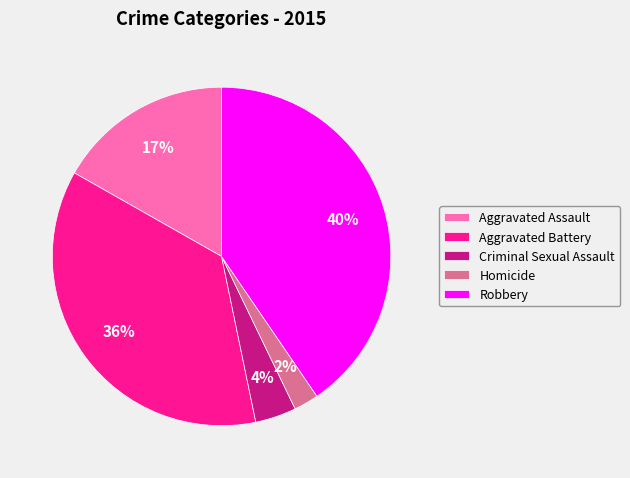

To the nearest percent, what is the difference between the largest and smallest slice percentages?

38%